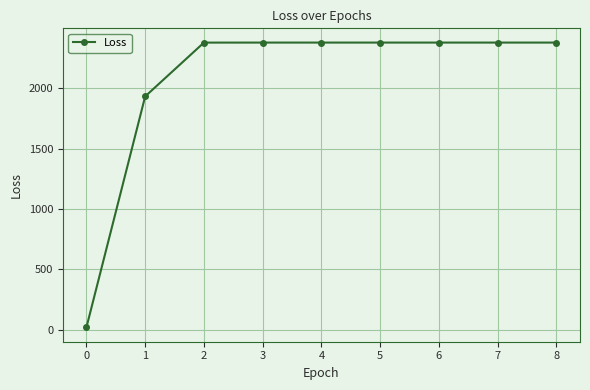

Does the chart display data point markers on the line(s)?

Yes